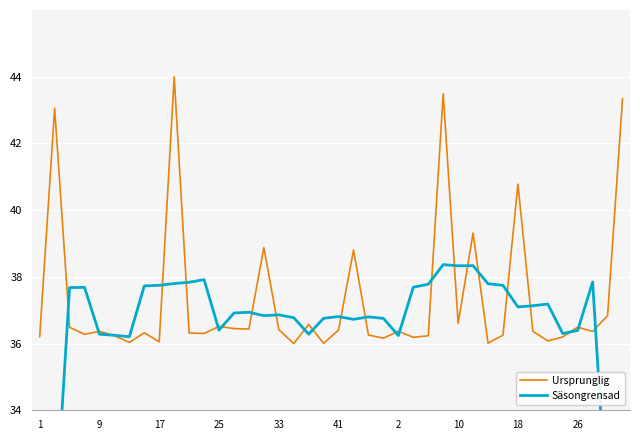

At how many categories does at least one series exceed 38?

9